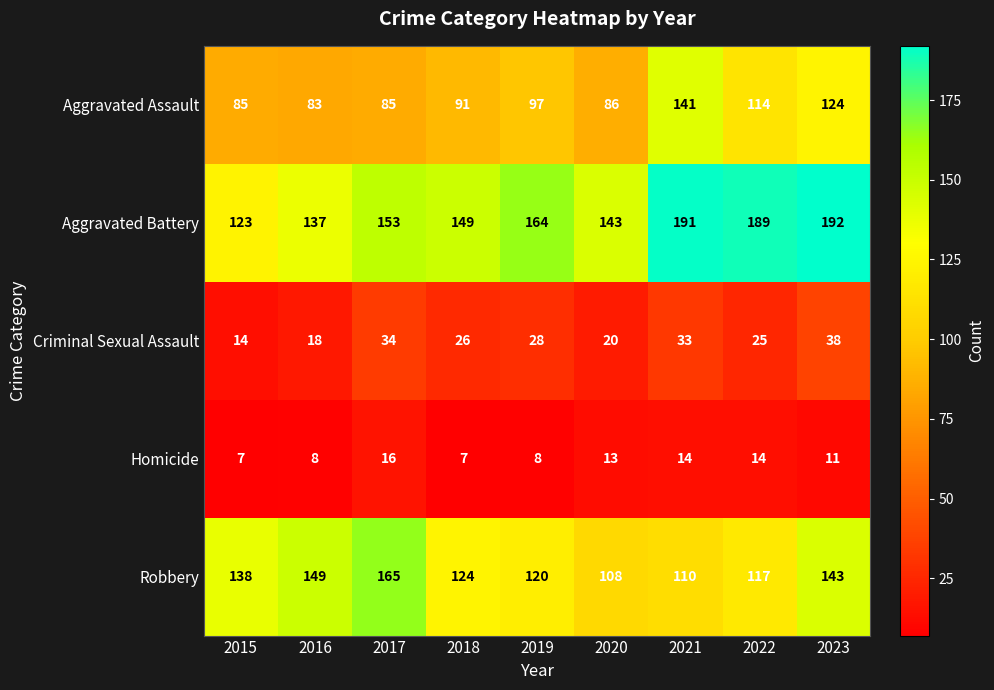

What is the sum of all Criminal Sexual Assault values?

236